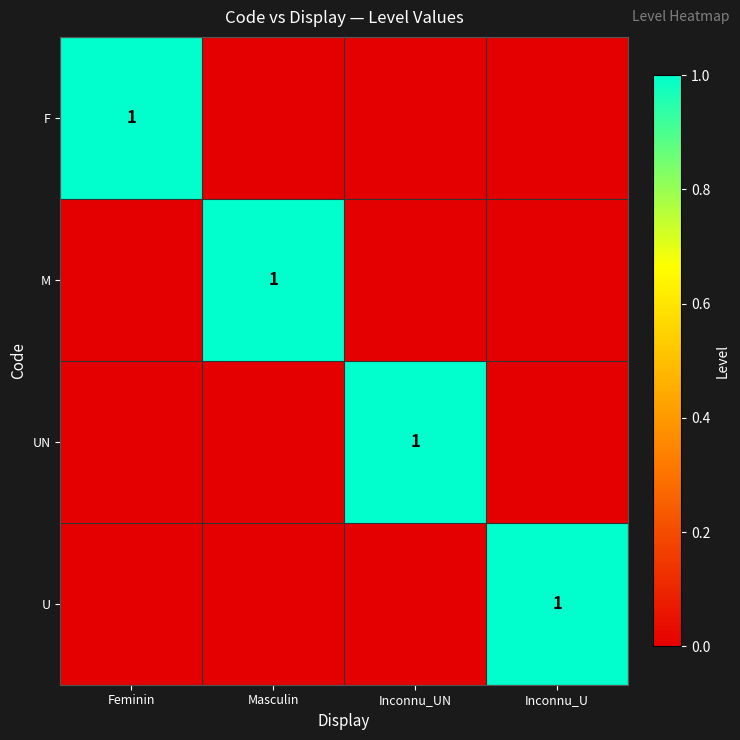

Which has a higher value, Masculin or Inconnu_U?

Masculin